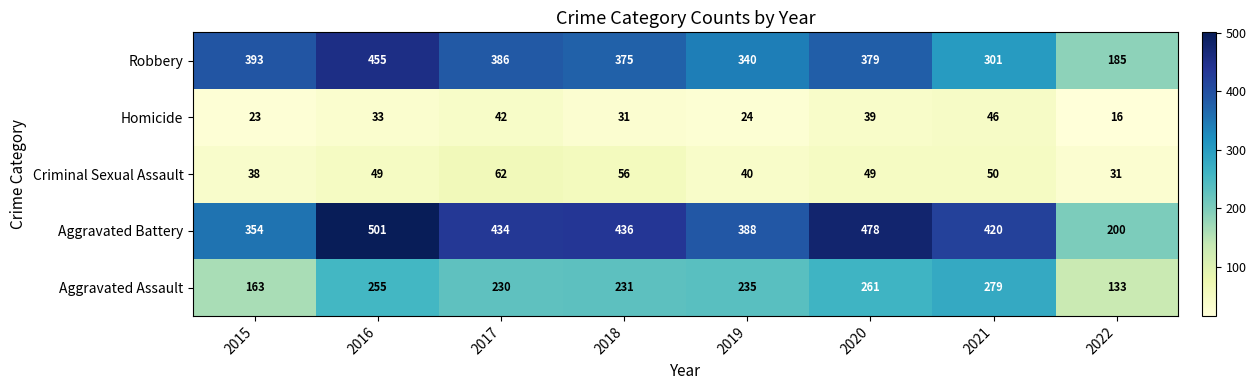

Which series changed the most between 2018 and 2020?

Aggravated Battery